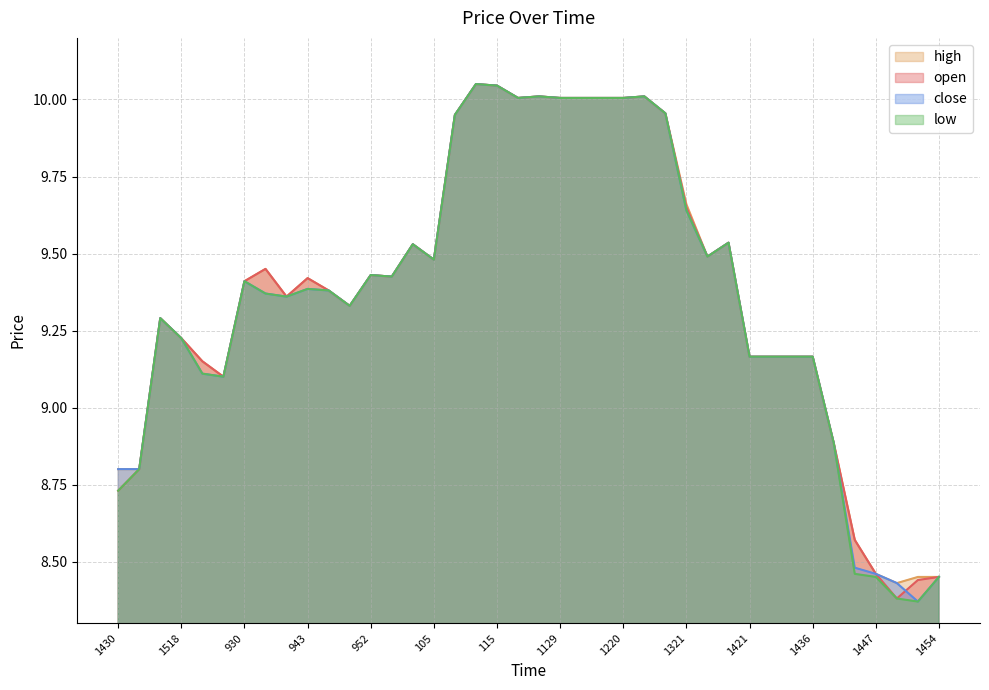

Reading right to left, what are all the values shown in this chart?

open: 8.4	8.4	8.4	8.5	8.6	8.9	9.2	9.2	9.2	9.2	9.5	9.5	9.7	10.0	10.0	10.0	10.0	10.0	10.0	10.0	10.0	10.0	10.1	9.9	9.5	9.5	9.4	9.4	9.3	9.4	9.4	9.4	9.4	9.4	9.1	9.2	9.2	9.3	8.8	8.7
high: 8.4	8.4	8.4	8.5	8.6	8.9	9.2	9.2	9.2	9.2	9.5	9.5	9.7	10.0	10.0	10.0	10.0	10.0	10.0	10.0	10.0	10.0	10.1	9.9	9.5	9.5	9.4	9.4	9.3	9.4	9.4	9.4	9.4	9.4	9.1	9.2	9.2	9.3	8.8	8.8
low: 8.4	8.4	8.4	8.4	8.5	8.9	9.2	9.2	9.2	9.2	9.5	9.5	9.6	10.0	10.0	10.0	10.0	10.0	10.0	10.0	10.0	10.0	10.1	9.9	9.5	9.5	9.4	9.4	9.3	9.4	9.4	9.4	9.4	9.4	9.1	9.1	9.2	9.3	8.8	8.7
close: 8.4	8.4	8.4	8.5	8.5	8.9	9.2	9.2	9.2	9.2	9.5	9.5	9.6	10.0	10.0	10.0	10.0	10.0	10.0	10.0	10.0	10.0	10.1	9.9	9.5	9.5	9.4	9.4	9.3	9.4	9.4	9.4	9.4	9.4	9.1	9.1	9.2	9.3	8.8	8.8